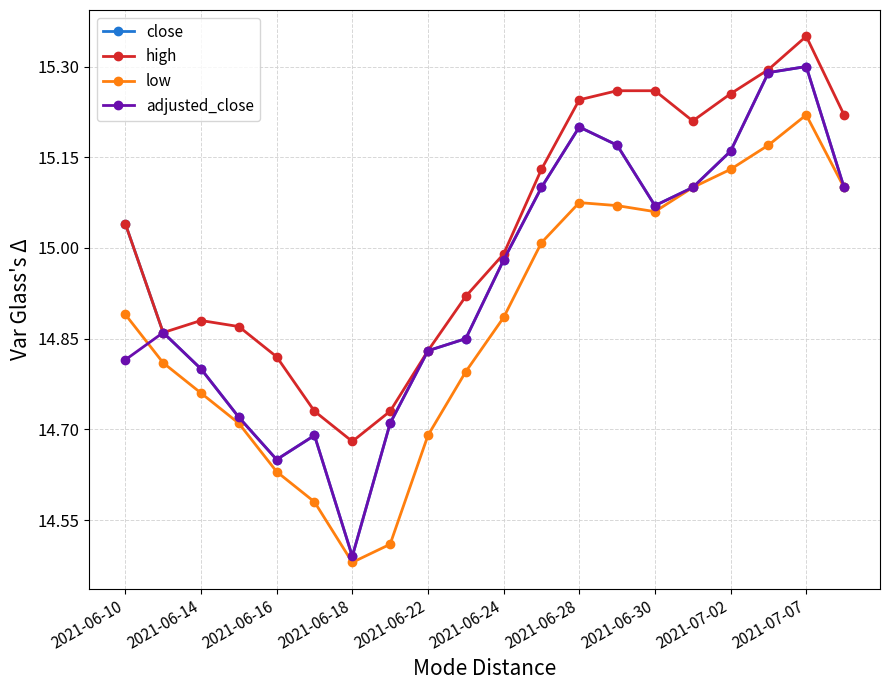

In adjusted_close, how many points are lower than both neighbors (excluding endpoints)?

3